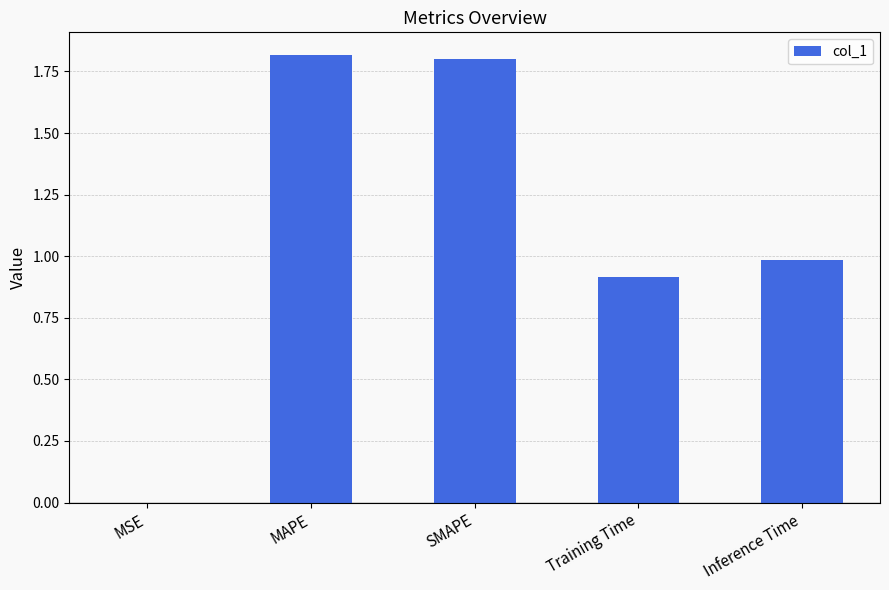

The value at MAPE is 1.8. True or false?

True